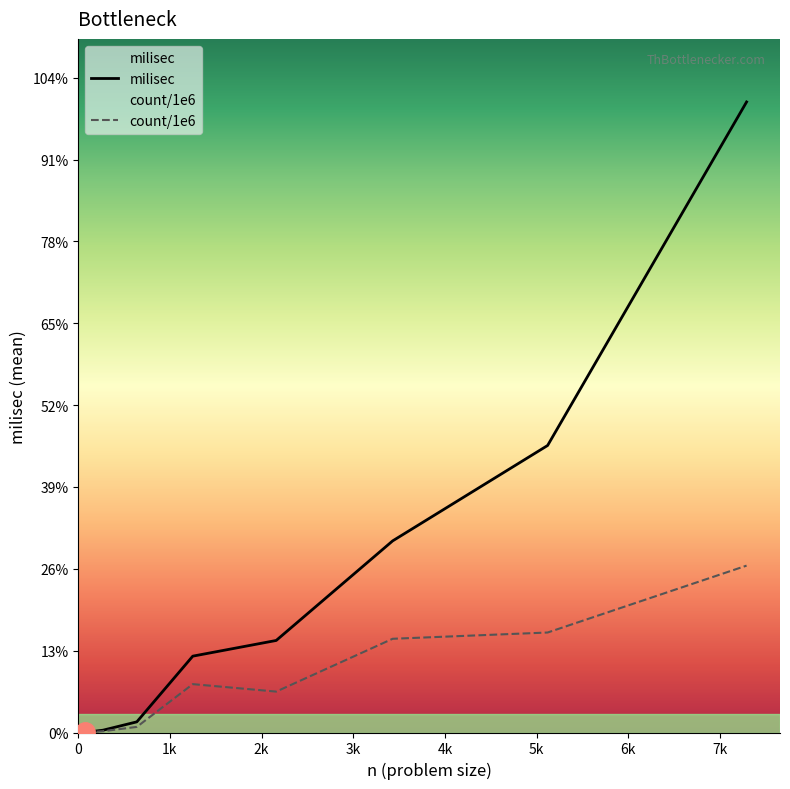

What is the sum of all milisec values?

315.4